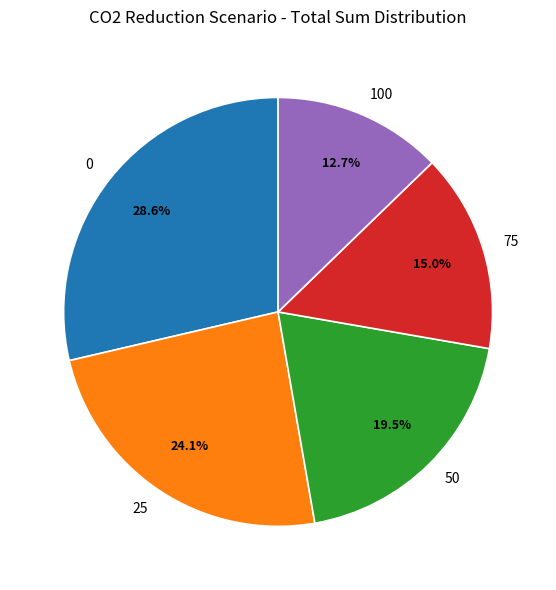

Does 100 represent more than half of the total?

No